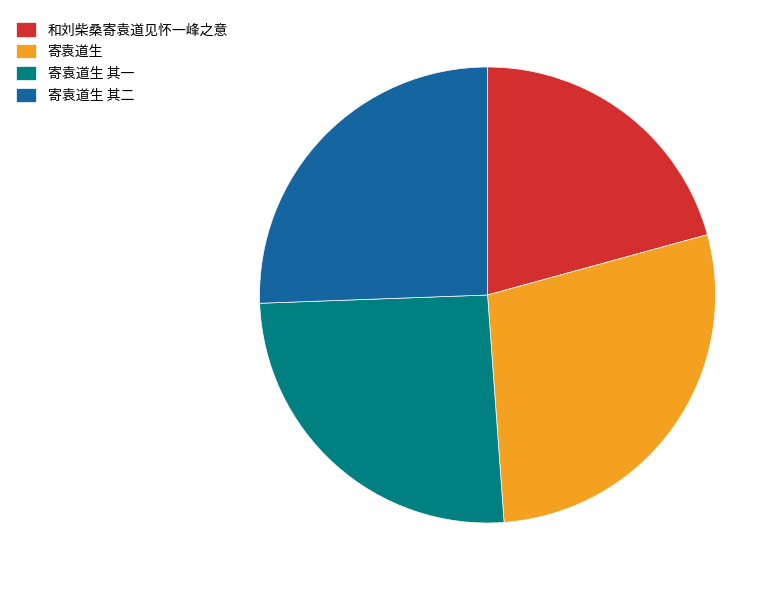

How many segments does this pie chart have?

4